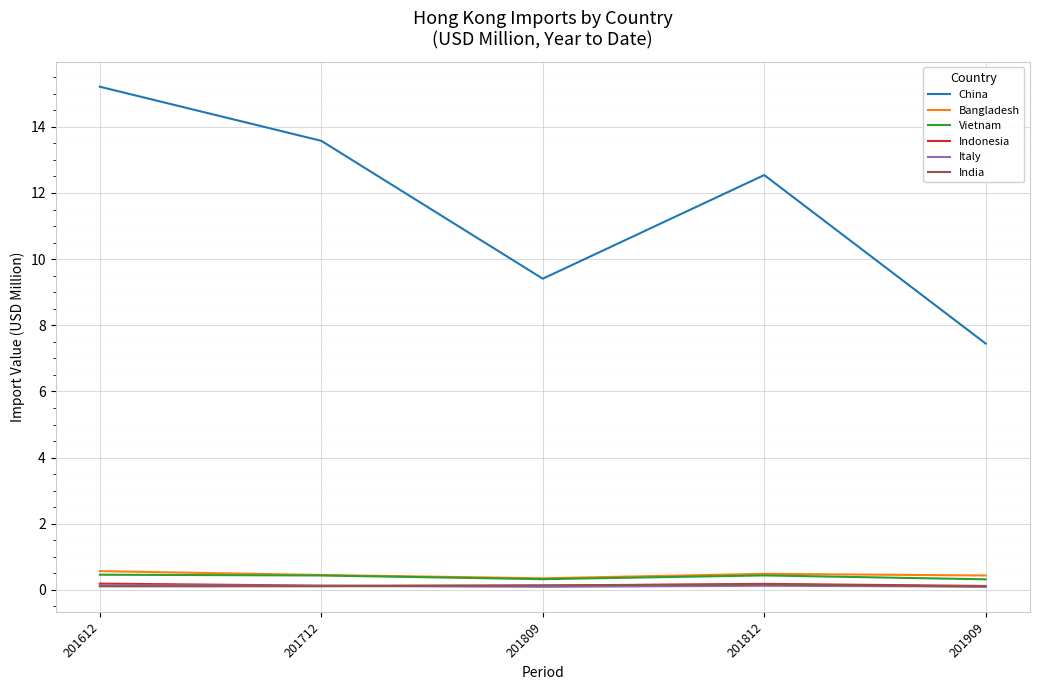

True or false: Vietnam and China intersect in this chart.

False